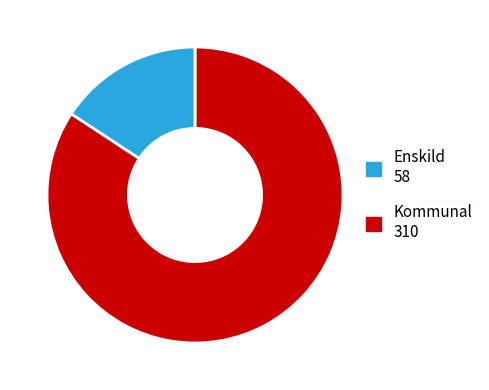

Does any single category account for the majority?

Yes